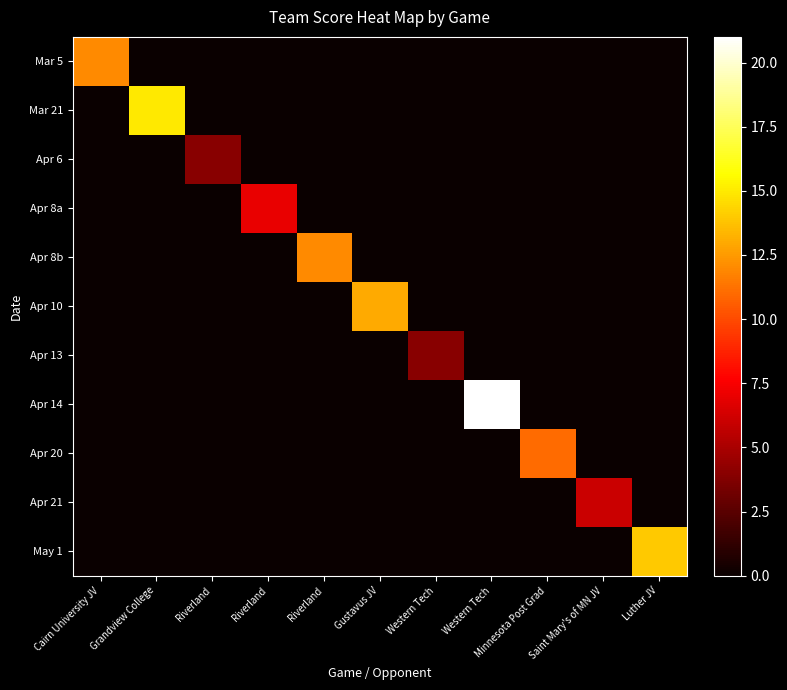

Reading right to left, what are all the values shown in this chart?

Mar 5: Luther JV=0	Saint Mary's of MN JV=0	Minnesota Post Grad=0	Western Tech=0	Western Tech=0	Gustavus JV=0	Riverland=0	Riverland=0	Riverland=0	Grandview College=0	Cairn University JV=12
Mar 21: Luther JV=0	Saint Mary's of MN JV=0	Minnesota Post Grad=0	Western Tech=0	Western Tech=0	Gustavus JV=0	Riverland=0	Riverland=0	Riverland=0	Grandview College=15	Cairn University JV=0
Apr 6: Luther JV=0	Saint Mary's of MN JV=0	Minnesota Post Grad=0	Western Tech=0	Western Tech=0	Gustavus JV=0	Riverland=0	Riverland=0	Riverland=4	Grandview College=0	Cairn University JV=0
Apr 8a: Luther JV=0	Saint Mary's of MN JV=0	Minnesota Post Grad=0	Western Tech=0	Western Tech=0	Gustavus JV=0	Riverland=0	Riverland=7	Riverland=0	Grandview College=0	Cairn University JV=0
Apr 8b: Luther JV=0	Saint Mary's of MN JV=0	Minnesota Post Grad=0	Western Tech=0	Western Tech=0	Gustavus JV=0	Riverland=12	Riverland=0	Riverland=0	Grandview College=0	Cairn University JV=0
Apr 10: Luther JV=0	Saint Mary's of MN JV=0	Minnesota Post Grad=0	Western Tech=0	Western Tech=0	Gustavus JV=13	Riverland=0	Riverland=0	Riverland=0	Grandview College=0	Cairn University JV=0
Apr 13: Luther JV=0	Saint Mary's of MN JV=0	Minnesota Post Grad=0	Western Tech=0	Western Tech=4	Gustavus JV=0	Riverland=0	Riverland=0	Riverland=0	Grandview College=0	Cairn University JV=0
Apr 14: Luther JV=0	Saint Mary's of MN JV=0	Minnesota Post Grad=0	Western Tech=21	Western Tech=0	Gustavus JV=0	Riverland=0	Riverland=0	Riverland=0	Grandview College=0	Cairn University JV=0
Apr 20: Luther JV=0	Saint Mary's of MN JV=0	Minnesota Post Grad=11	Western Tech=0	Western Tech=0	Gustavus JV=0	Riverland=0	Riverland=0	Riverland=0	Grandview College=0	Cairn University JV=0
Apr 21: Luther JV=0	Saint Mary's of MN JV=6	Minnesota Post Grad=0	Western Tech=0	Western Tech=0	Gustavus JV=0	Riverland=0	Riverland=0	Riverland=0	Grandview College=0	Cairn University JV=0
May 1: Luther JV=14	Saint Mary's of MN JV=0	Minnesota Post Grad=0	Western Tech=0	Western Tech=0	Gustavus JV=0	Riverland=0	Riverland=0	Riverland=0	Grandview College=0	Cairn University JV=0